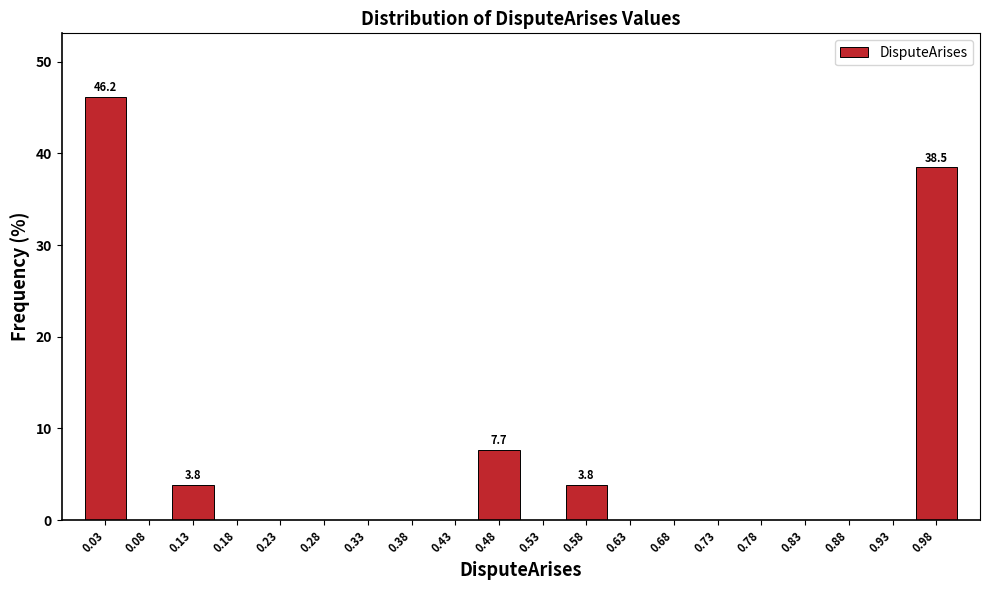

Over which range of the x-axis is the bar tallest?

0.00 to 0.05